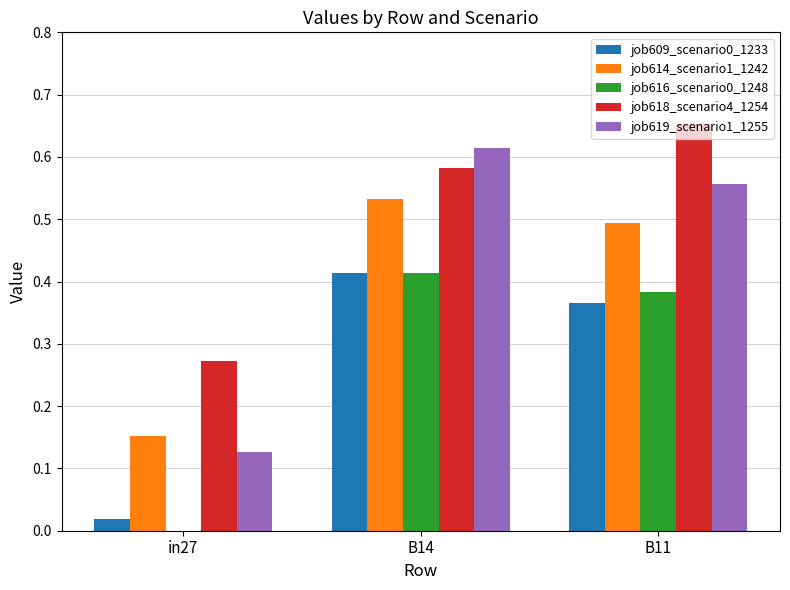

True or false: job616_scenario0_1248 has a value of 0.6 at B14.

False